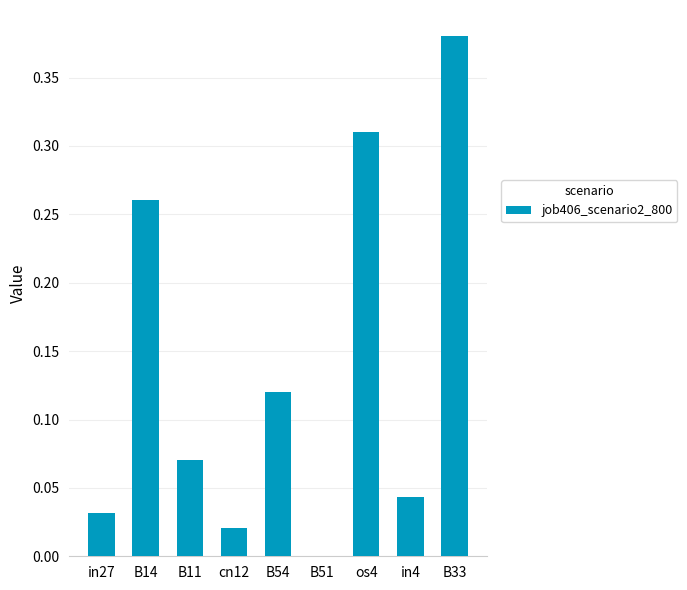

What is the change in value from in27 to B54?

+0.1